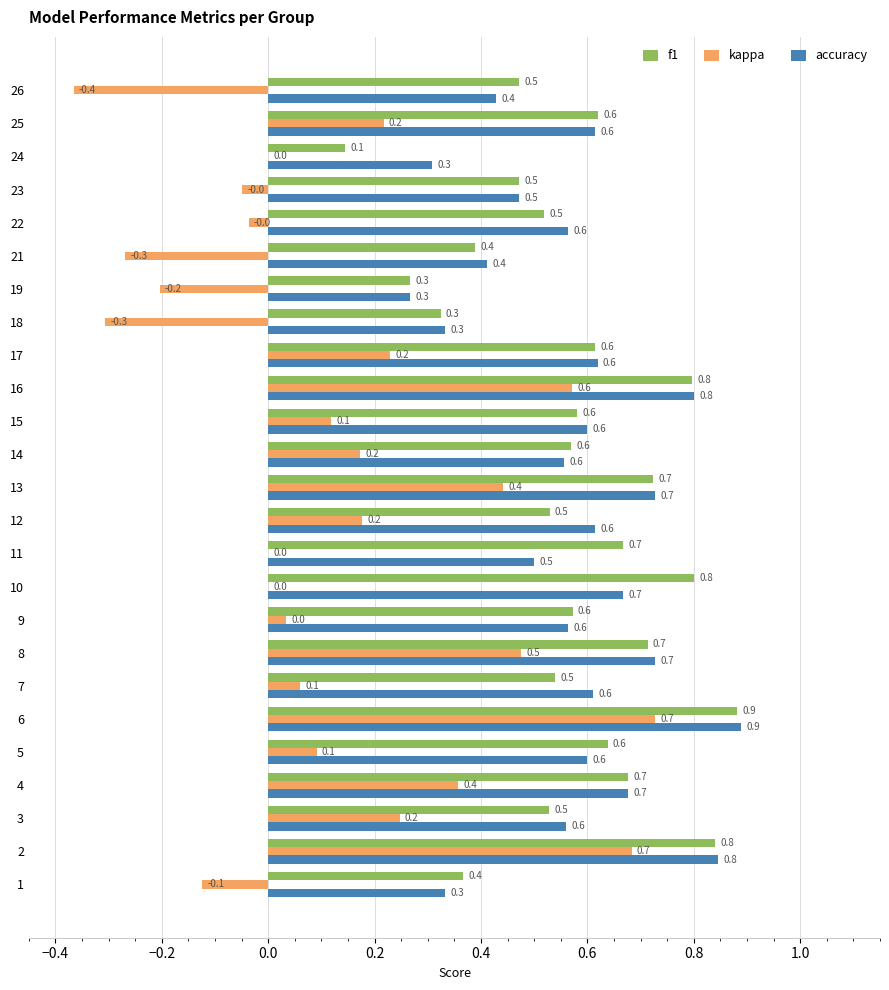

What is the sum of the accuracy values at 16 and 17?

1.4